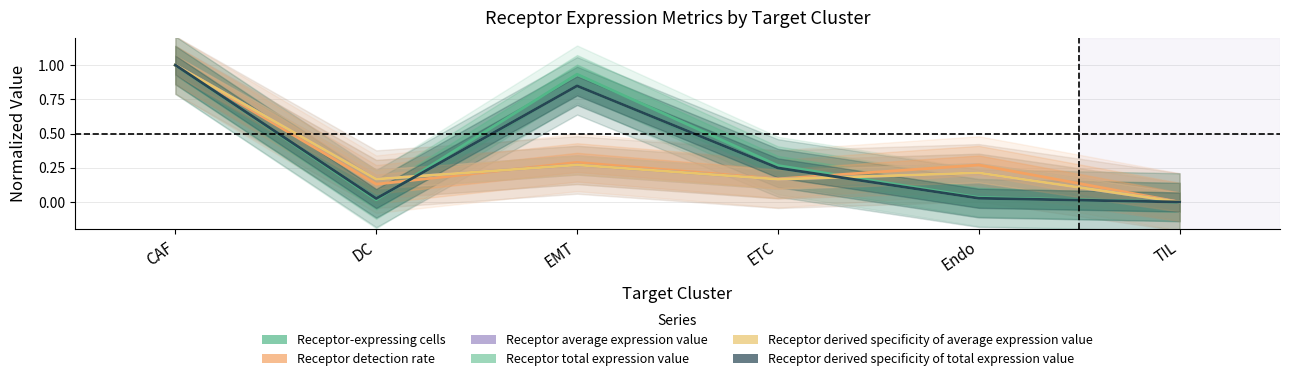

What position from the left is EMT?

3